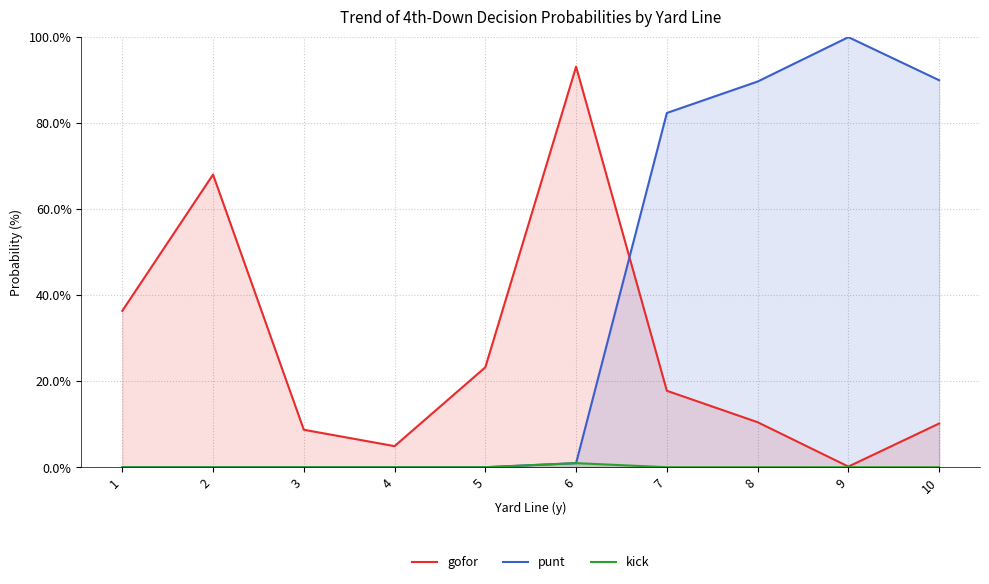

What is the approximate value of gofor at 6?

93.0